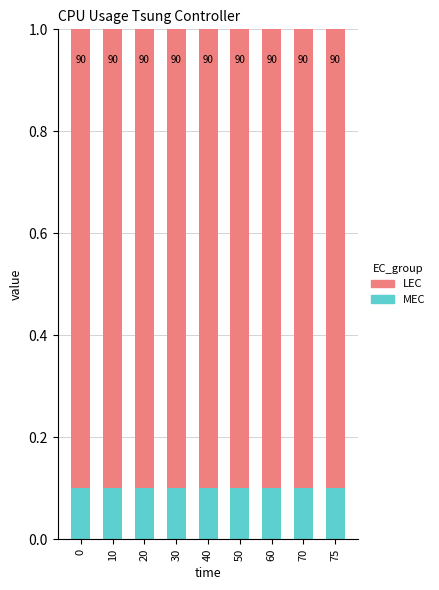

Which series has the largest range (max minus min)?

MEC